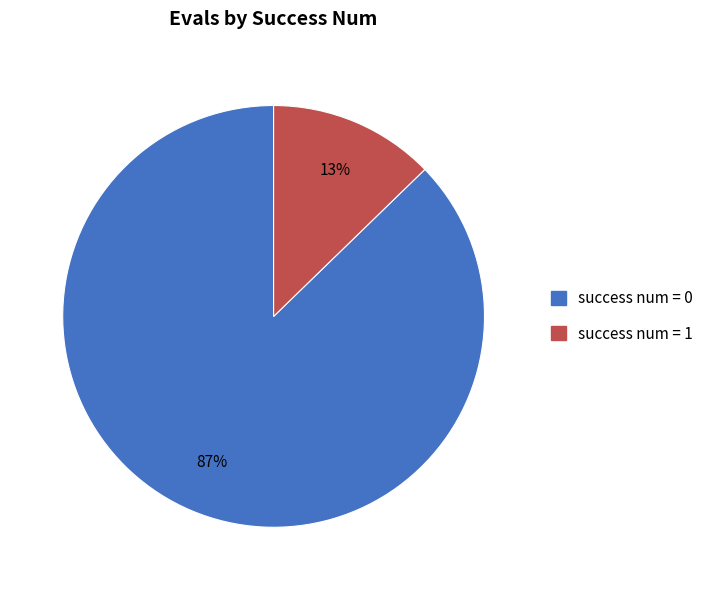

To the nearest percent, what is the average slice percentage?

50%